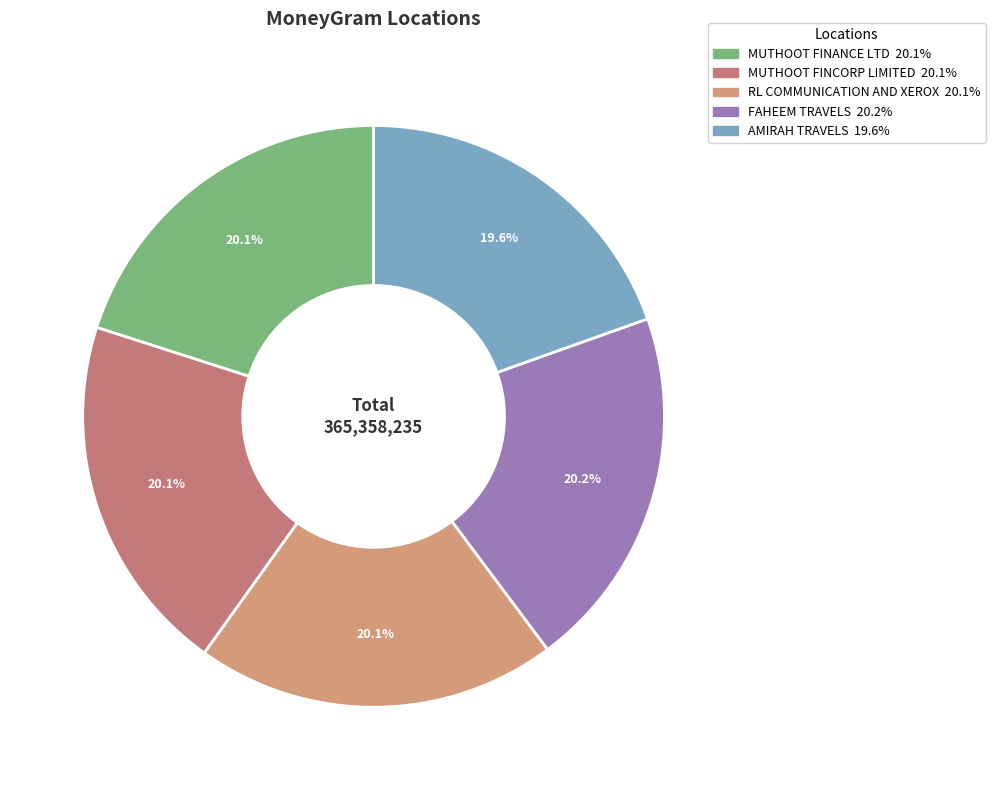

Combined, do MUTHOOT FINCORP LIMITED and RL COMMUNICATION AND XEROX account for over 50%?

No